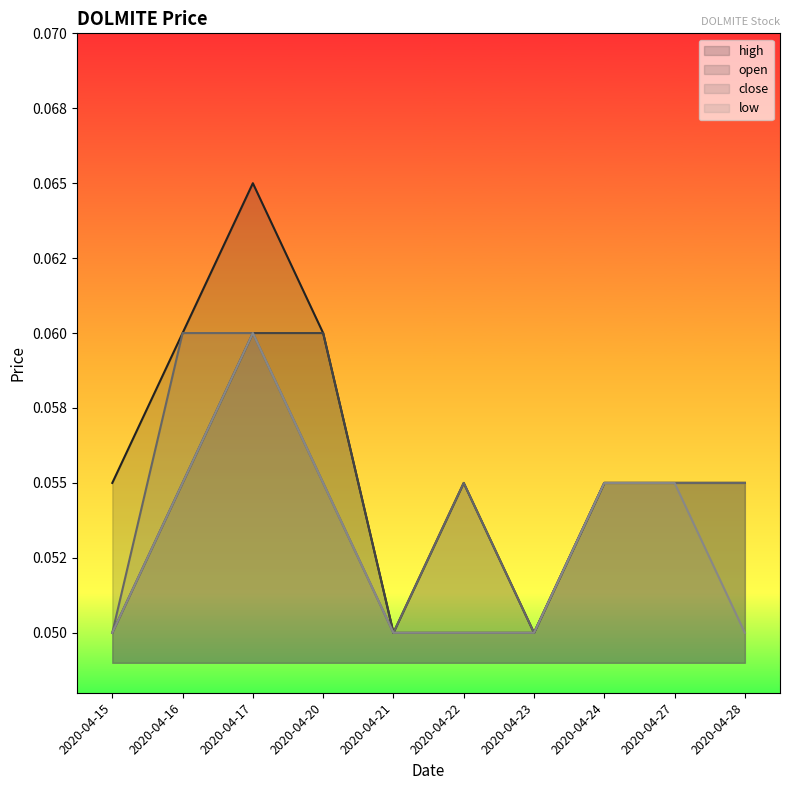

Which series has the largest total across all categories?

high